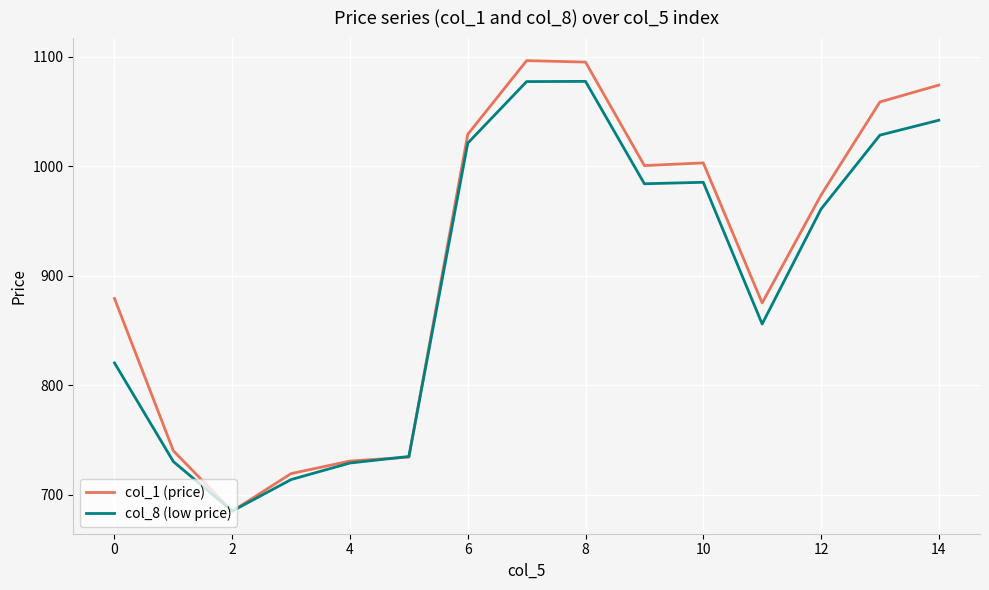

Which series has the widest spread of values?

col_1 (price)